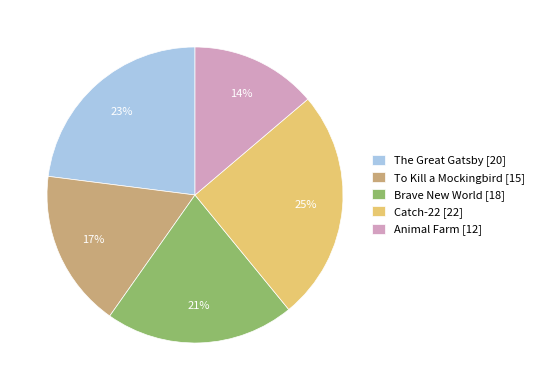

To the nearest percent, what is the average slice percentage?

20%